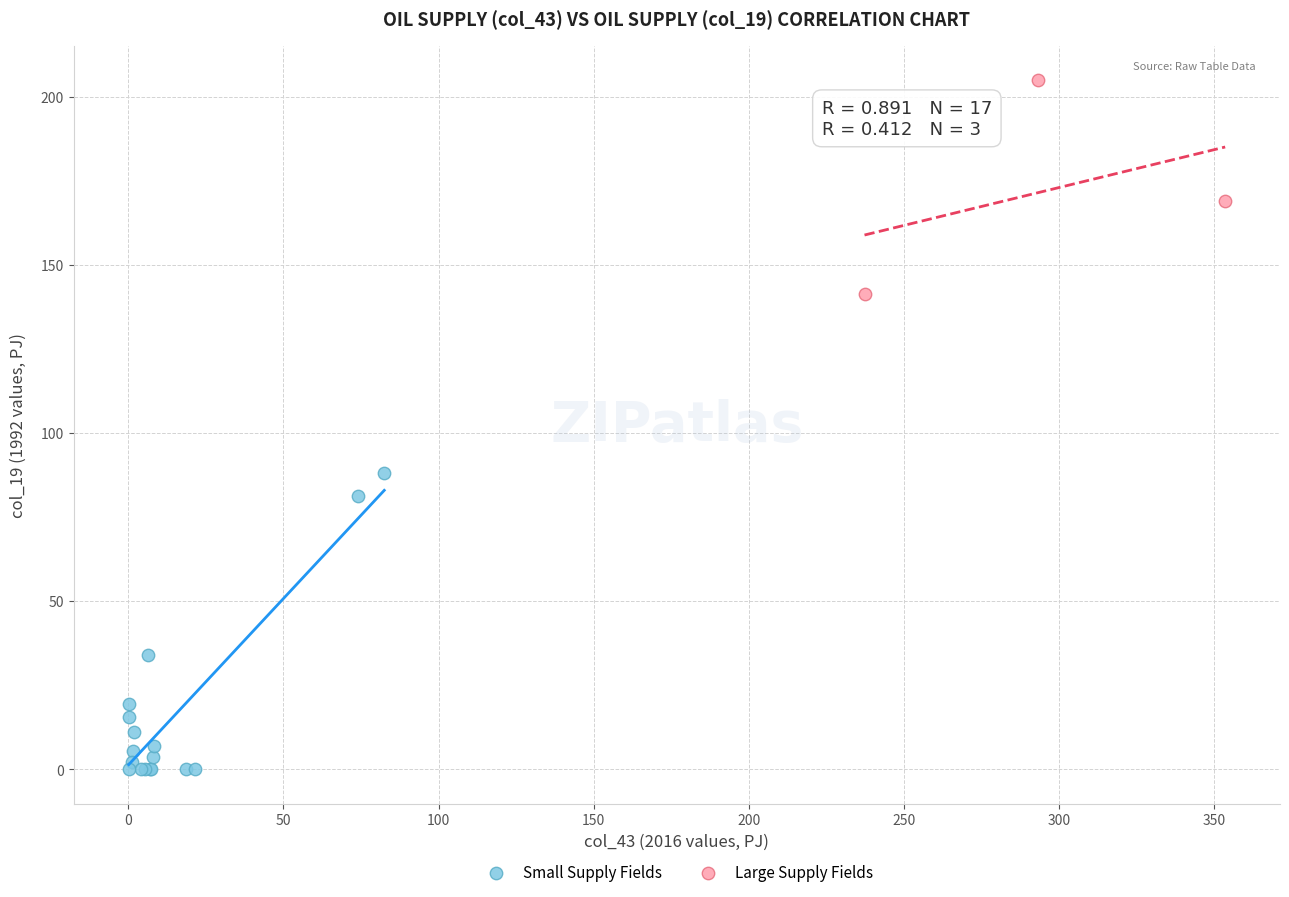

Which series has the widest spread of Y values?

Small Supply Fields